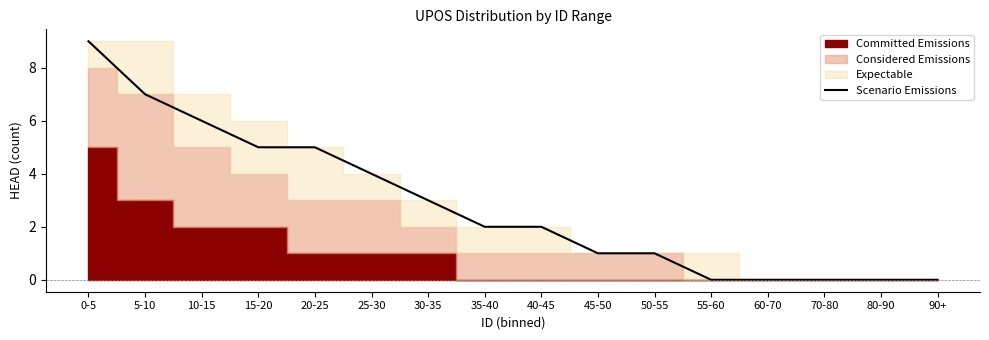

What is the difference between the maximum and minimum values?

9